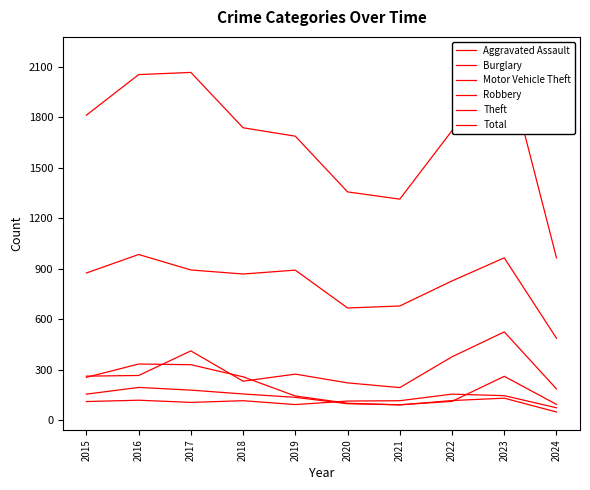

Which category has the highest value across all series?

2023